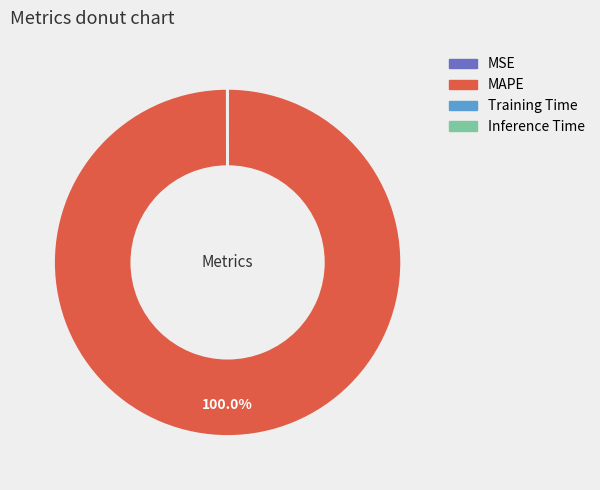

Which slice is the largest?

MAPE